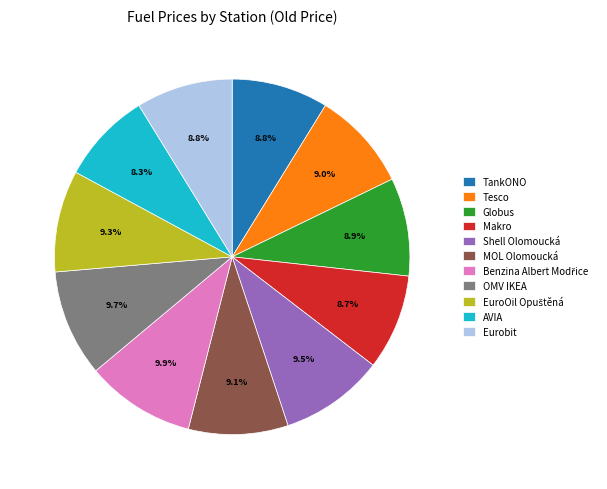

Does any single category account for the majority?

No